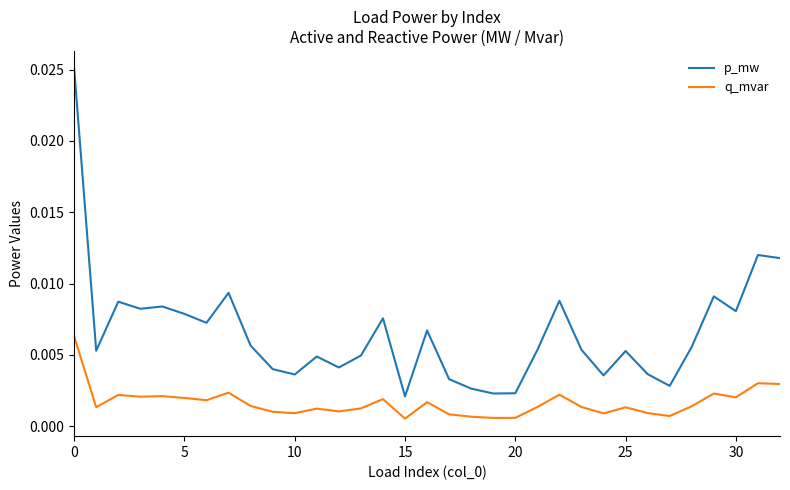

Which series has the largest range (max minus min)?

p_mw